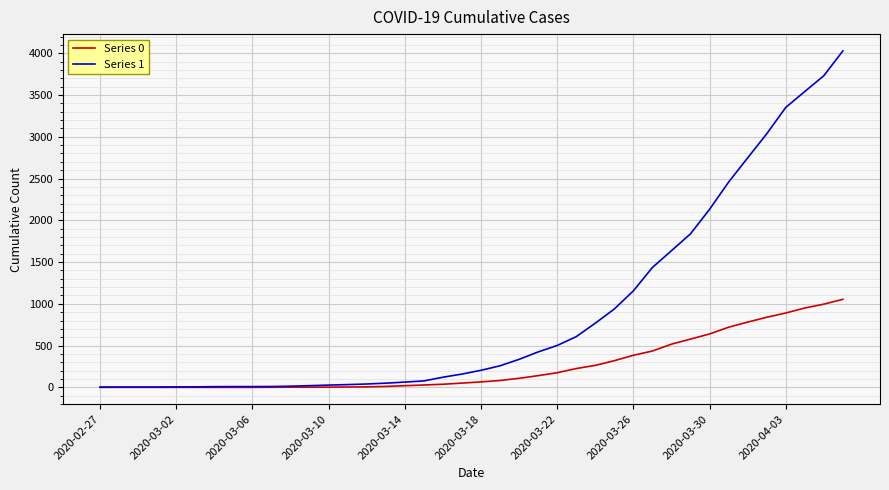

List the series in order of their peak value, lowest first.

Series 0, Series 1